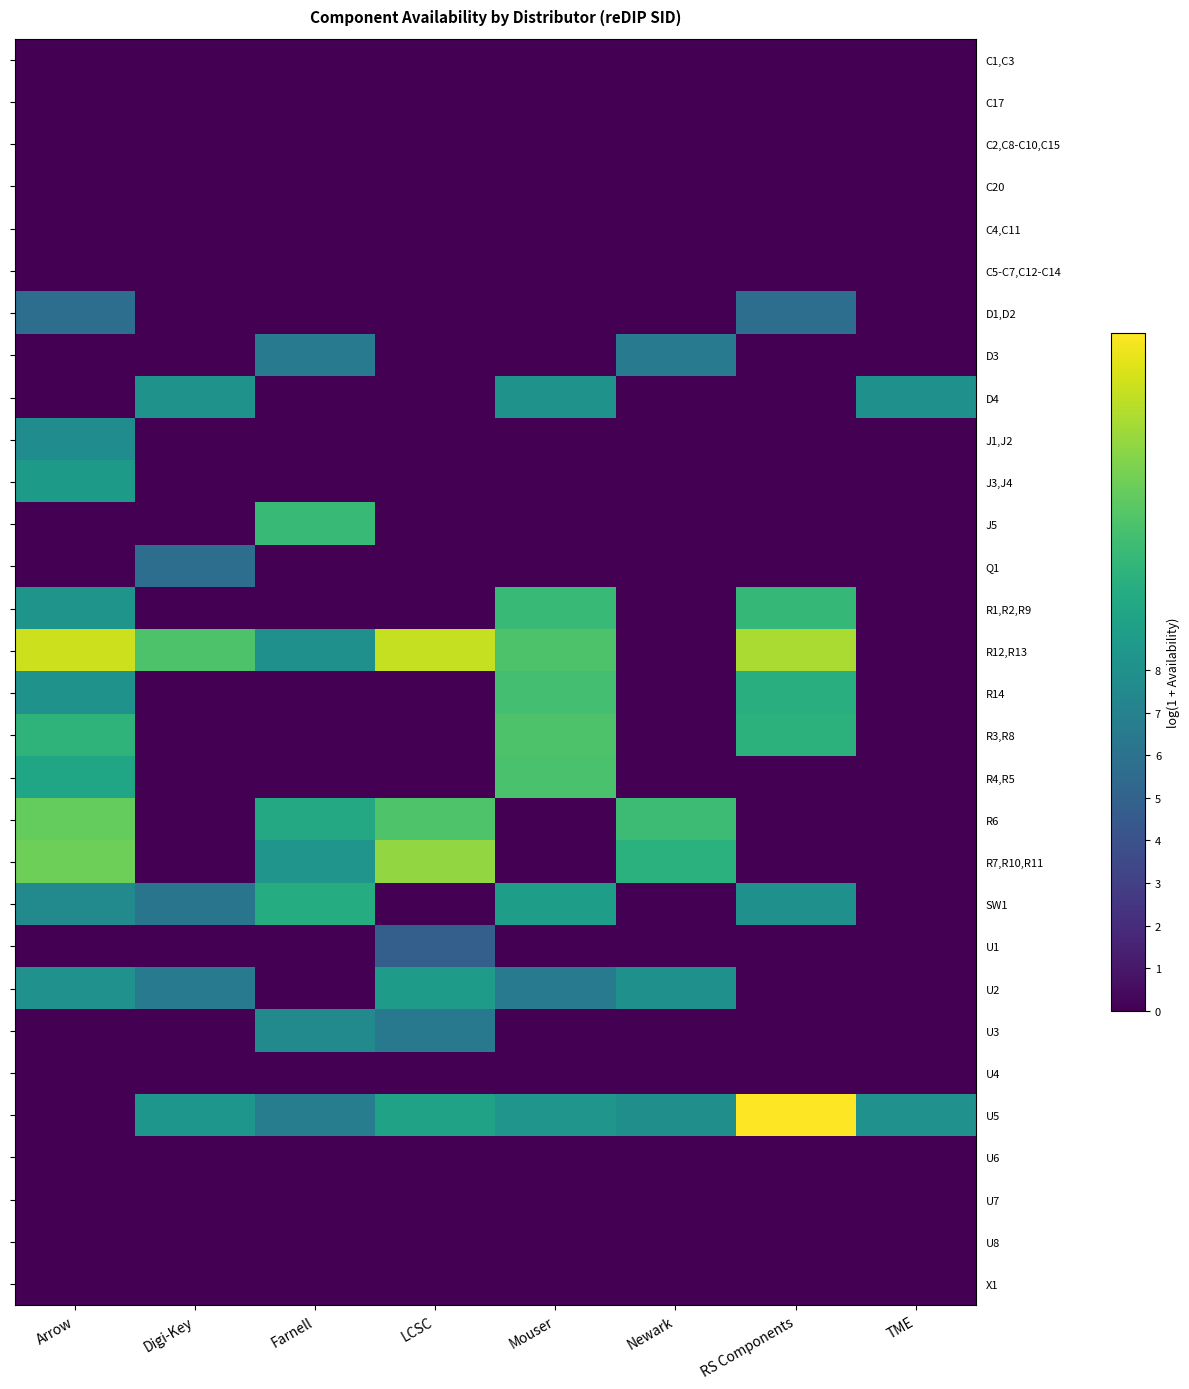

Which series changed the most between Arrow and TME?

R12,R13